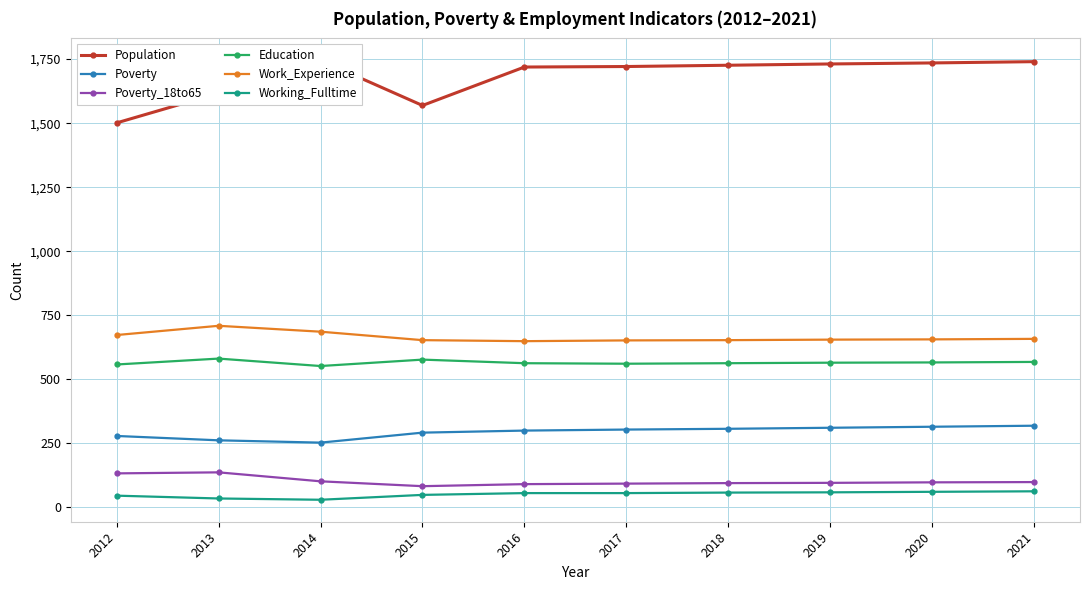

Does the chart have visible grid lines?

Yes